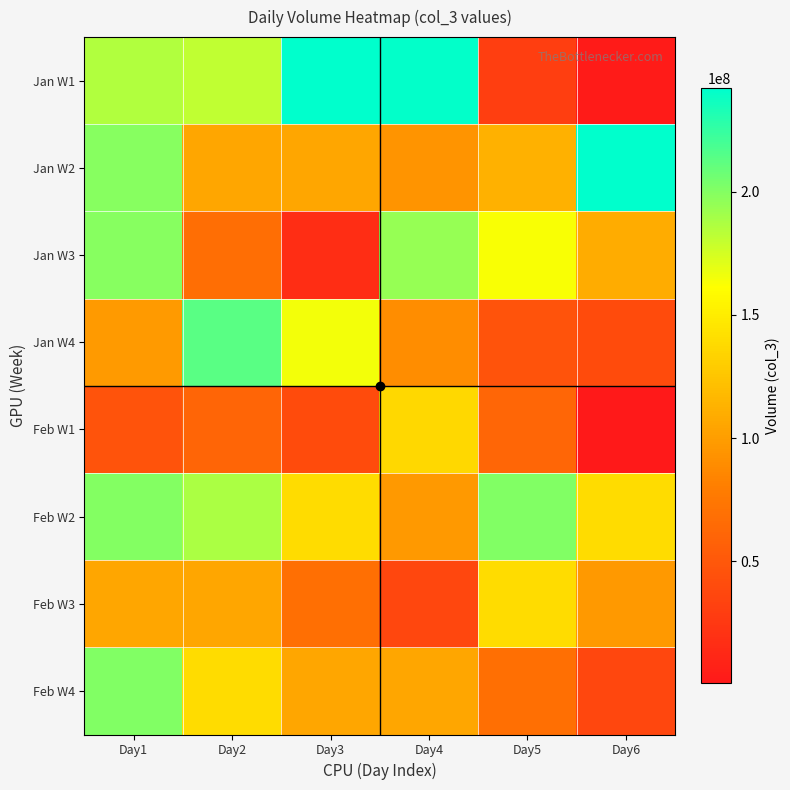

What is the total value across all series at Day3?

884399112